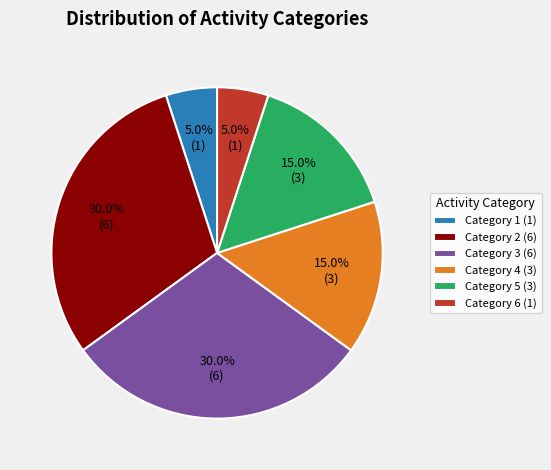

Which has a higher value, Category 4 (3) or Category 3 (6)?

Category 3 (6)